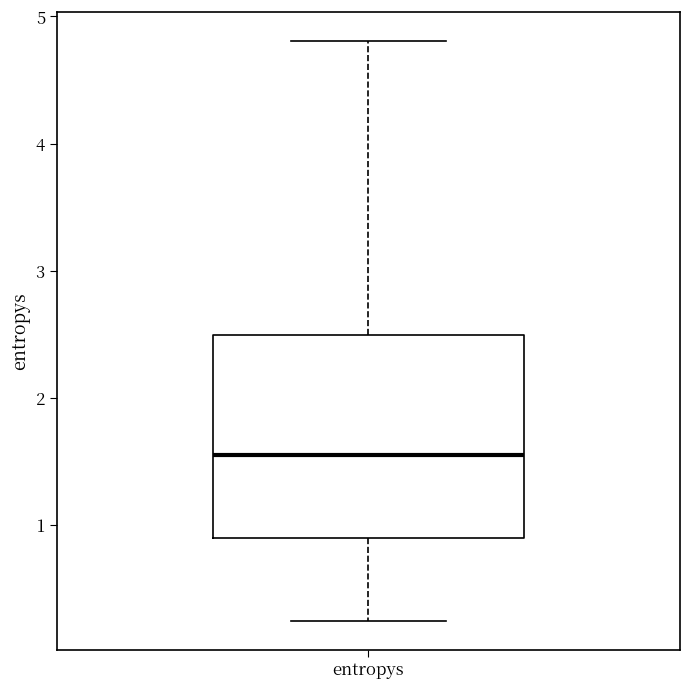

Where does the median line of the box for entropys sit on the y-axis? The values are not printed on the chart, so give them approximately, as read against the axis.

1.5